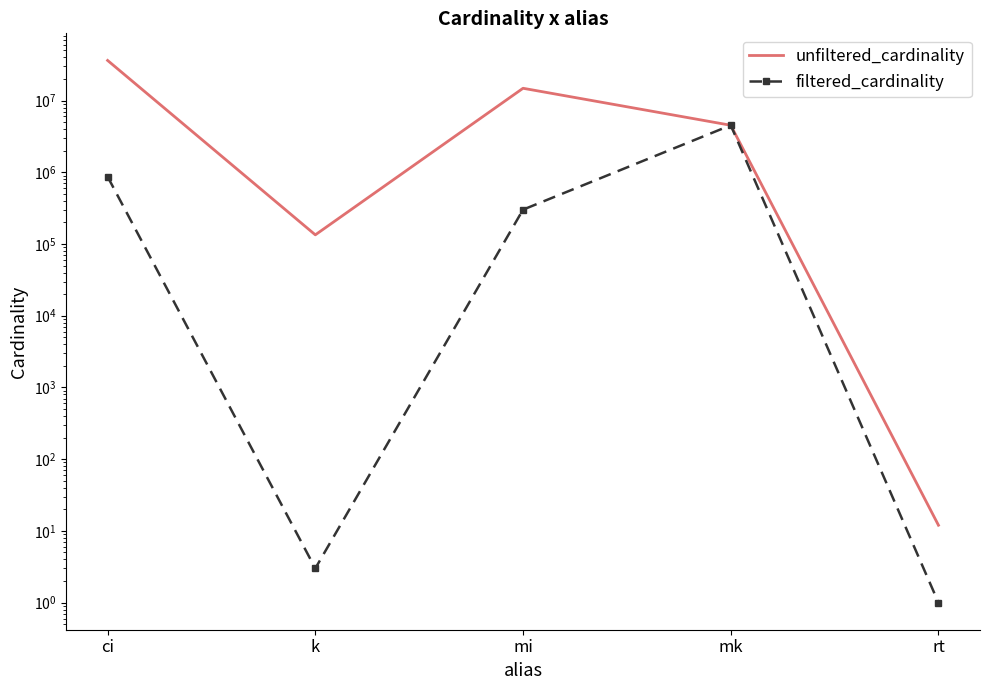

How many lines are shown in the chart?

2